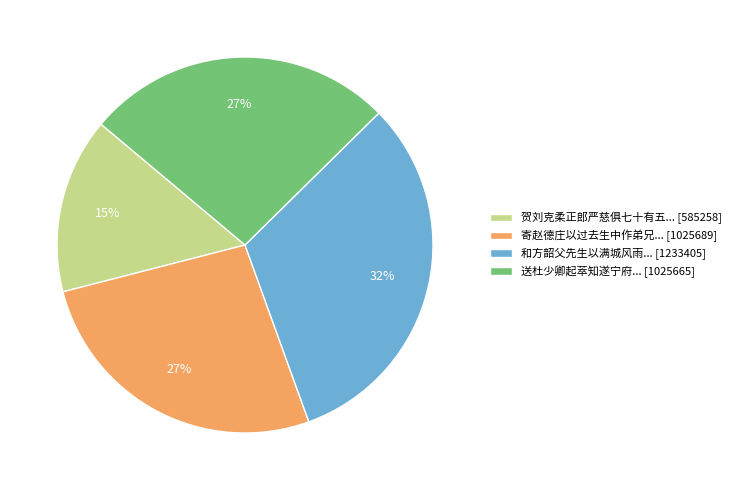

Combined, do 送杜少卿起萃知遂宁府... [1025665] and 贺刘克柔正郎严慈俱七十有五... [585258] account for over 50%?

No